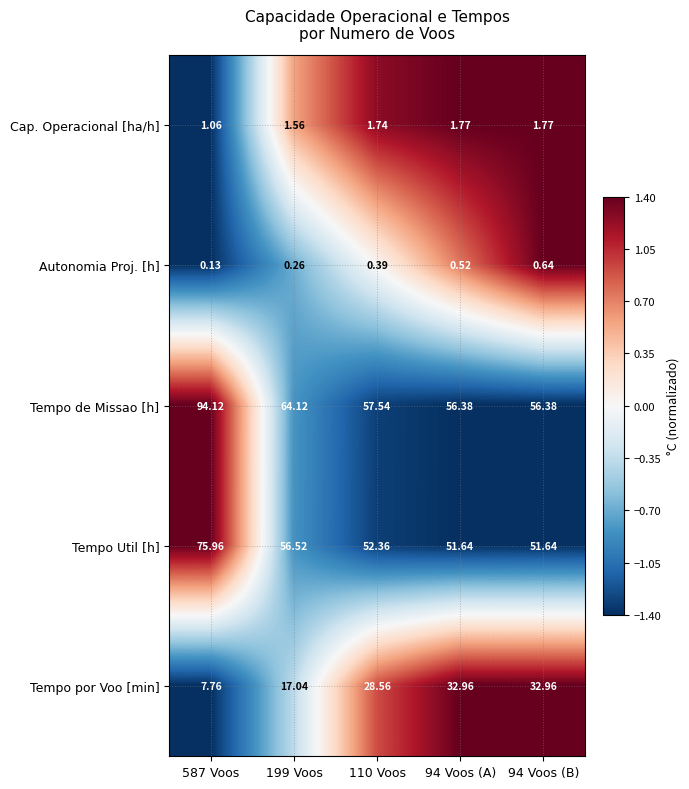

At which category does the chart reach its peak across all series?

587 Voos